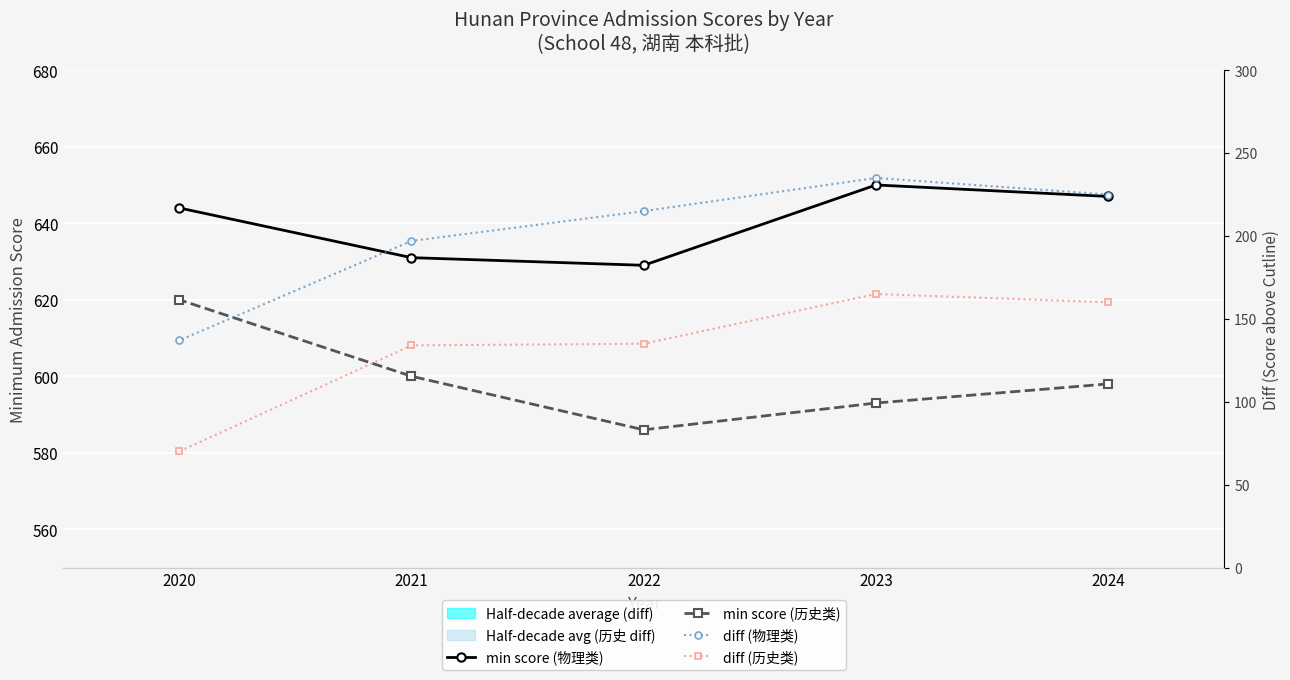

Reading left to right, extract all data points from this chart.

min score (物理类): 647	650	629	631	644
min score (历史类): 598	593	586	600	620
diff (物理类): 225	235	215	197	137
diff (历史类): 160	165	135	134	70